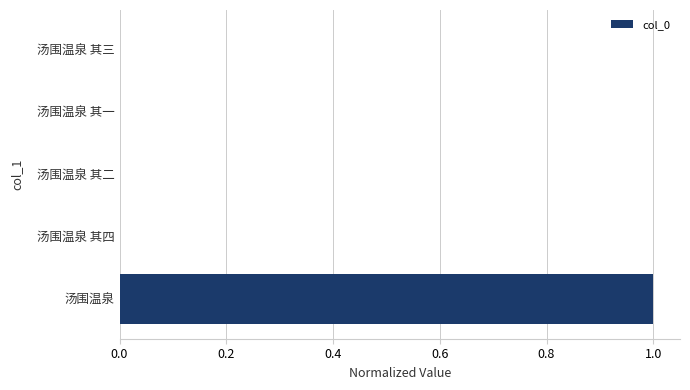

The chart shows a value of 0.0 at 汤围温泉 其一. True or false?

True